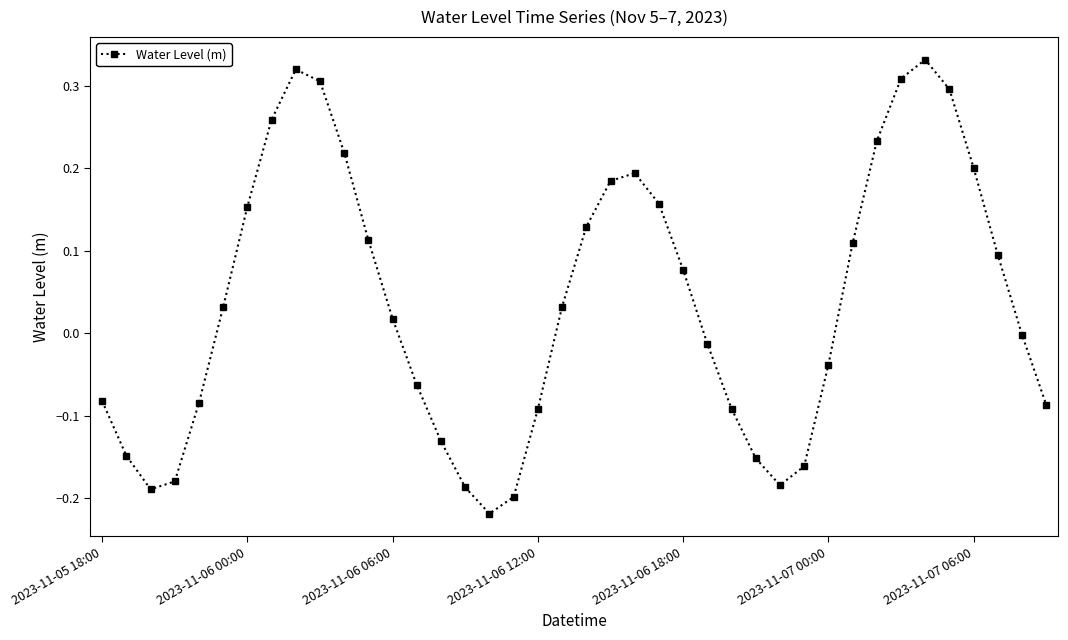

What is the difference between the maximum and minimum values?

0.6